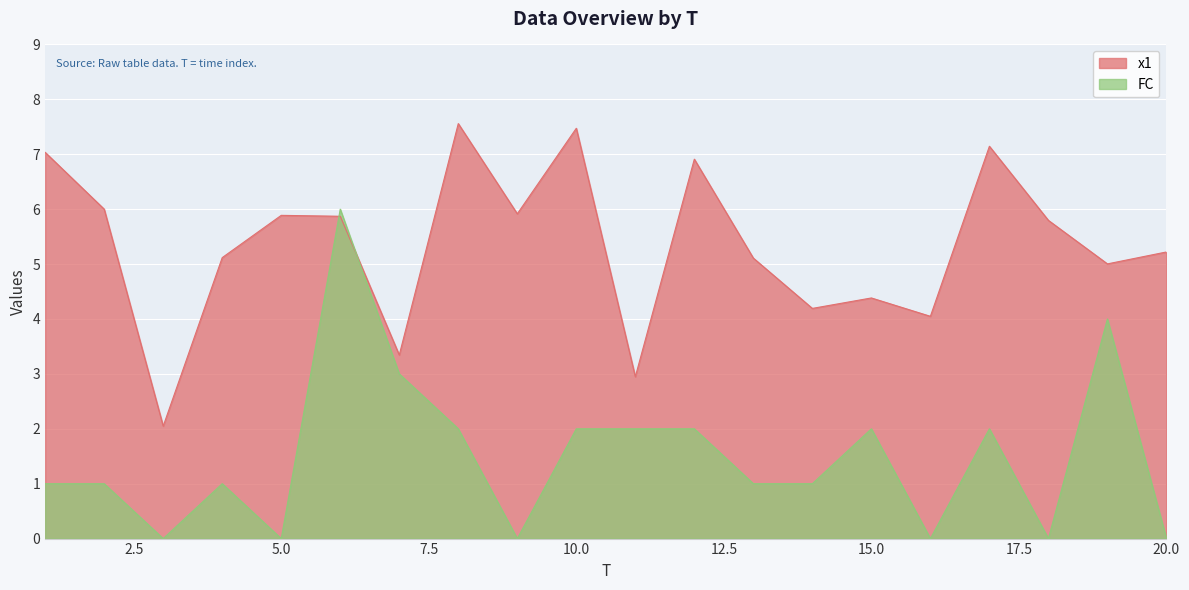

Between 4 and 5, which is larger?

5